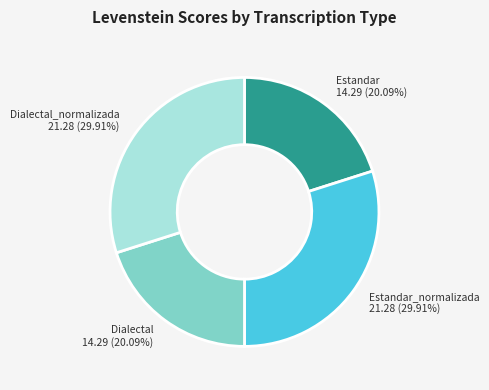

Is Dialectal the majority of the pie?

No